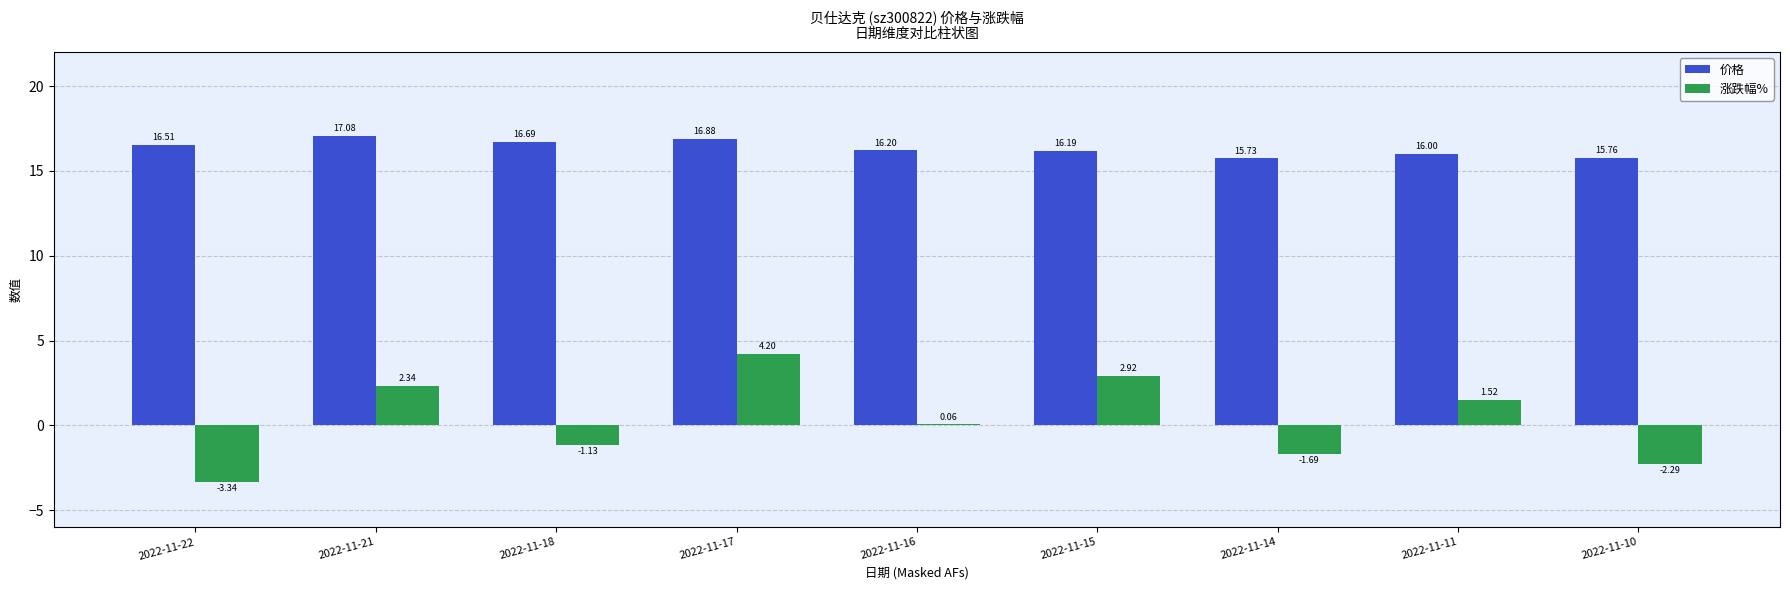

What is the sum of the 价格 values at 2022-11-16 and 2022-11-10?

32.0